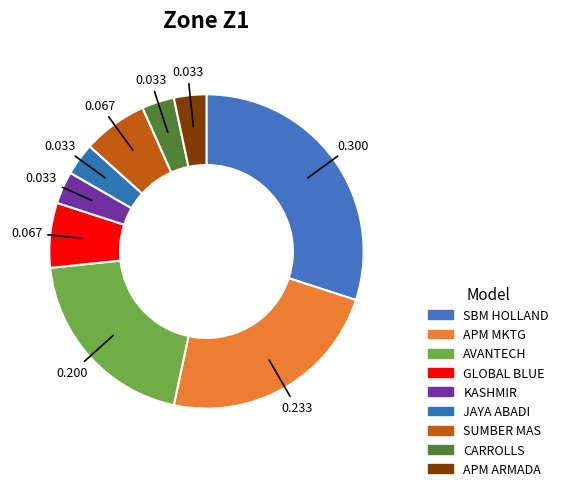

Count the number of slices in the pie.

9